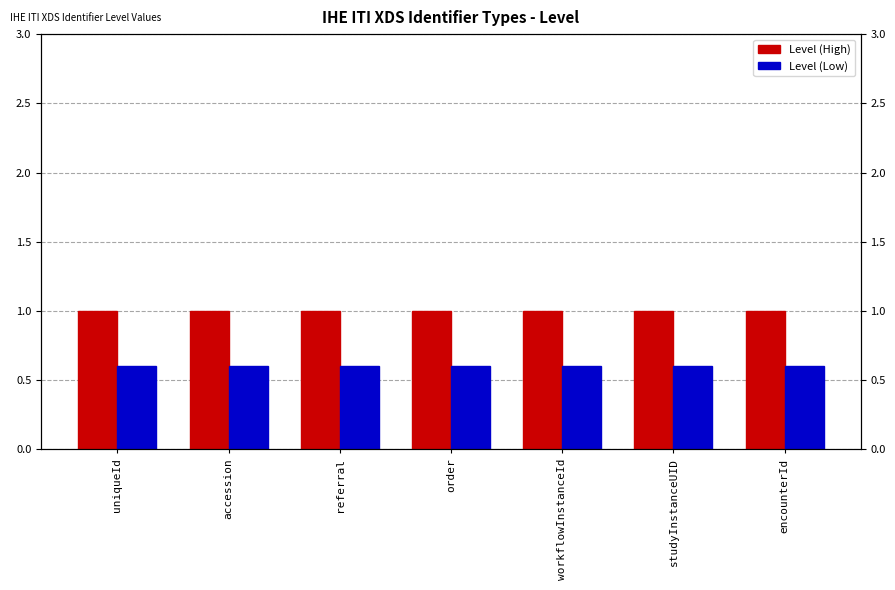

How many bars are there in total?

14